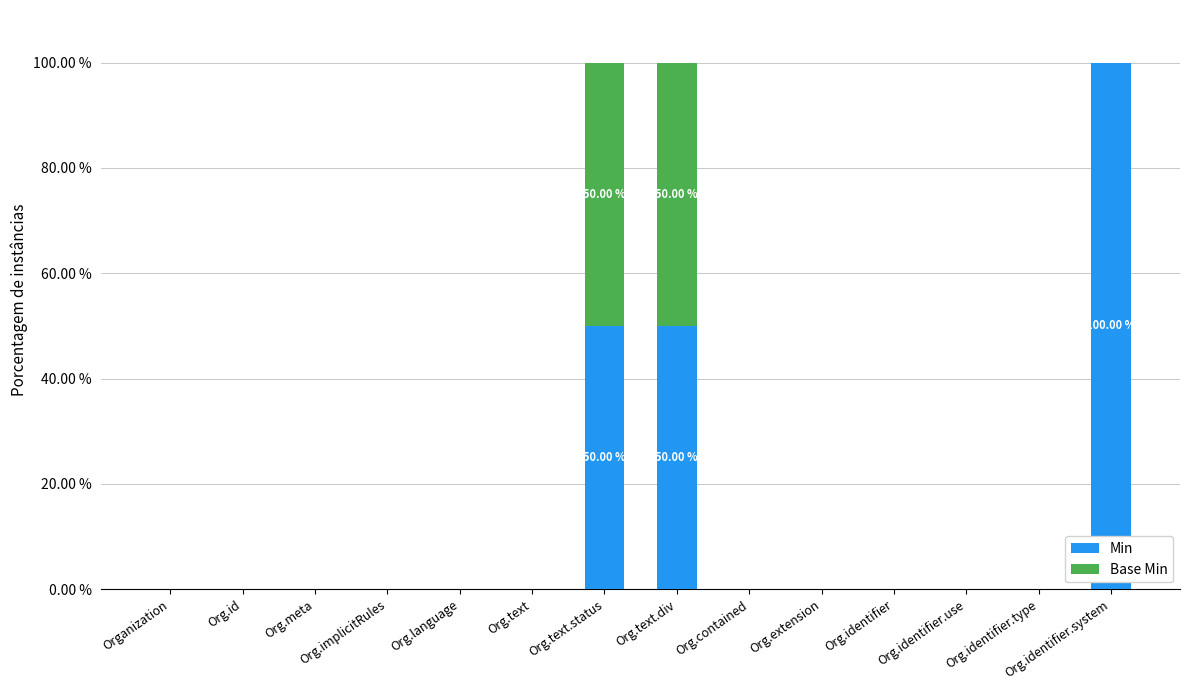

At which label does Min reach its peak?

Org.identifier.system